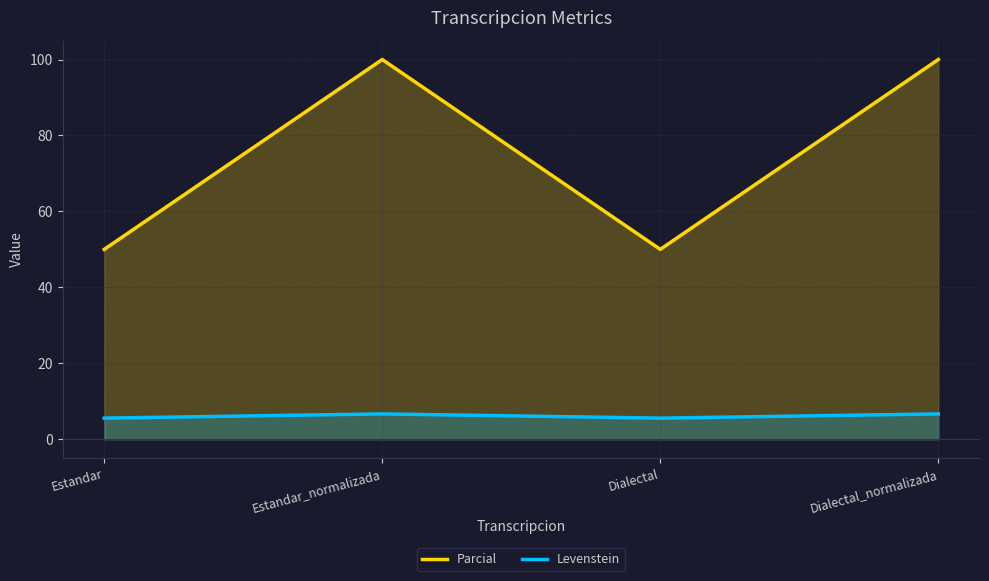

Rank the series at Estandar from highest to lowest value.

Parcial, Levenstein